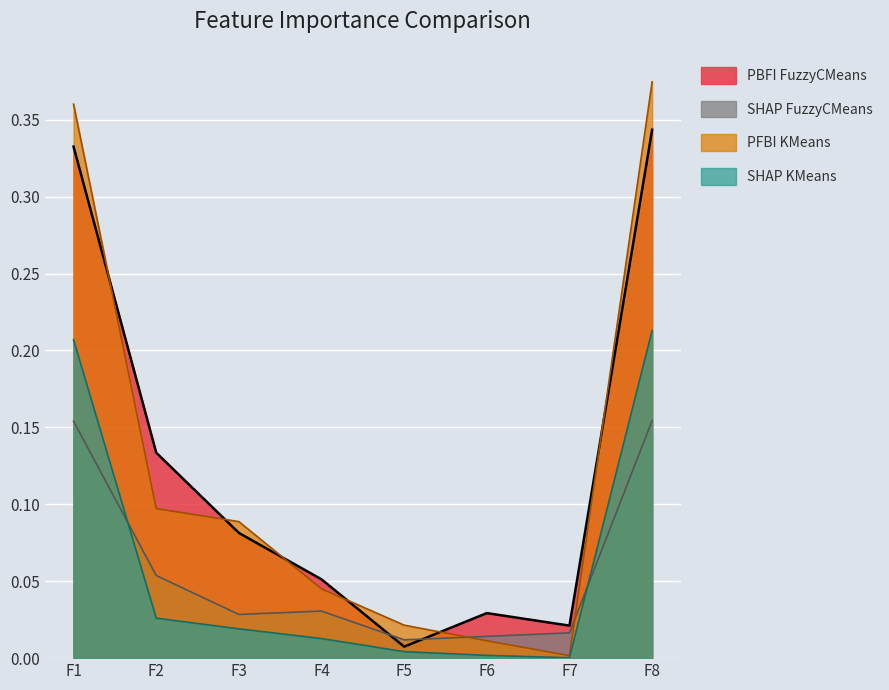

Rank the categories by PBFI FuzzyCMeans value from highest to lowest.

F8, F1, F2, F3, F4, F6, F7, F5